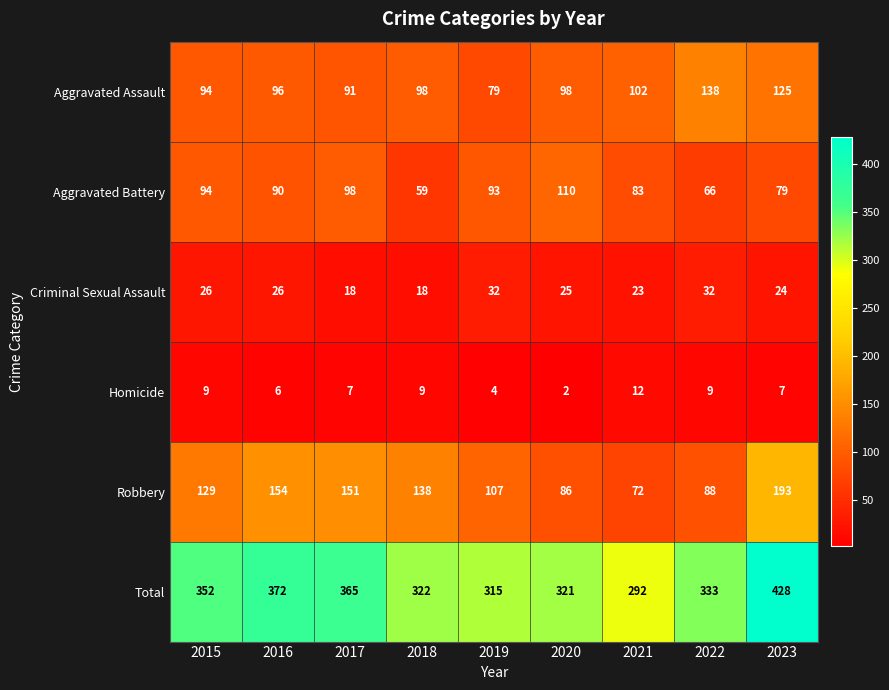

True or false: Robbery has a value of 15 at 2021.

False